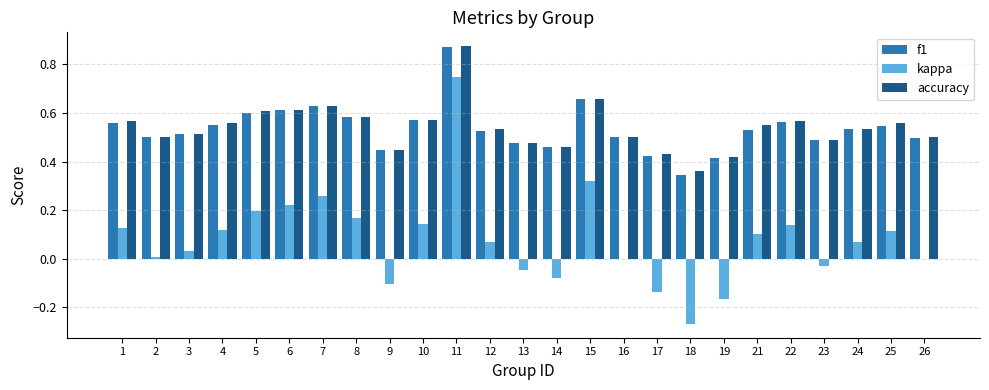

Is it true that kappa equals 0.2 at 21?

False